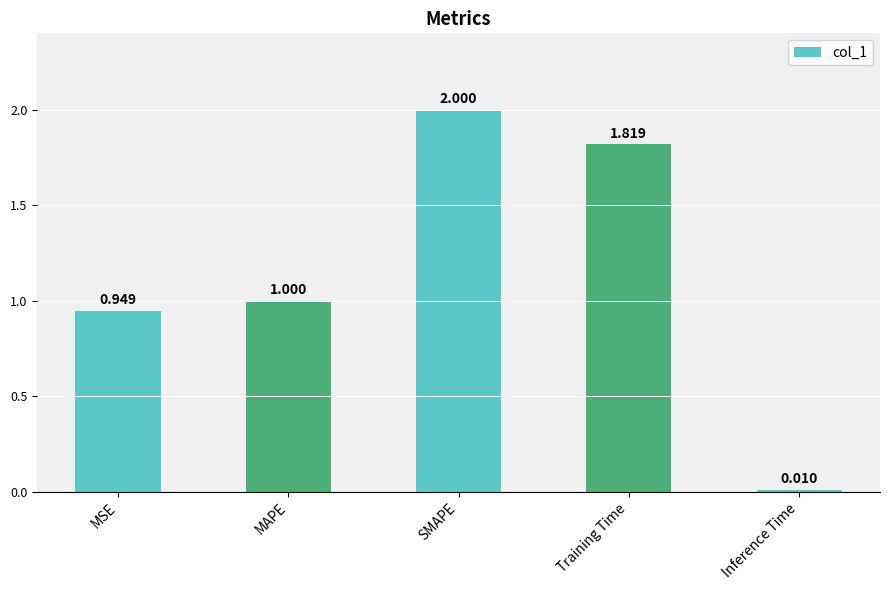

How many bars are there in total?

5